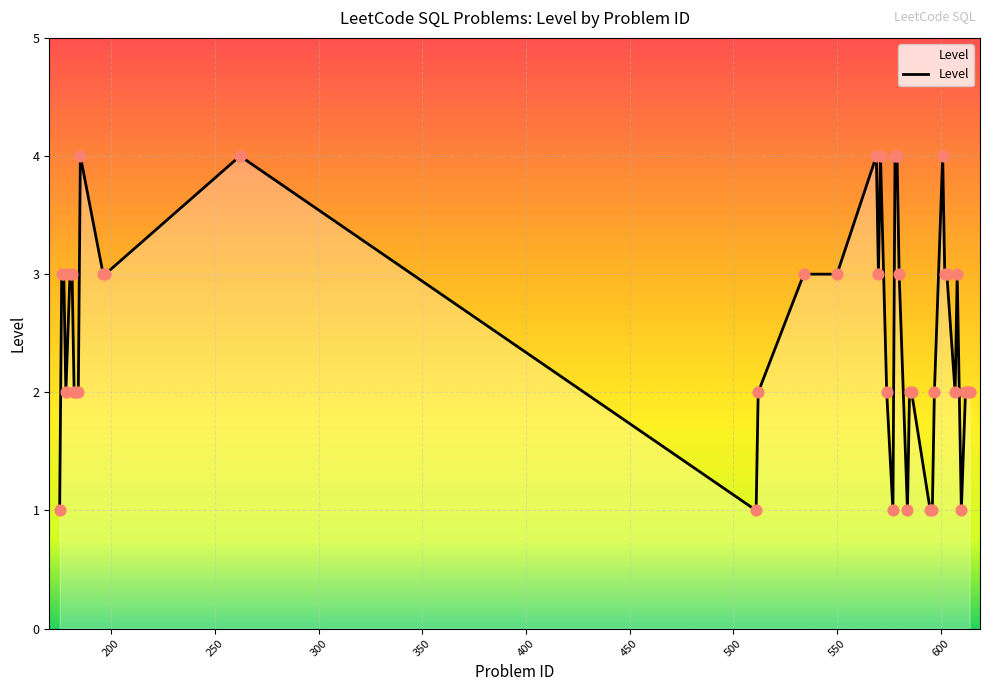

What is the difference between the maximum and minimum values?

3